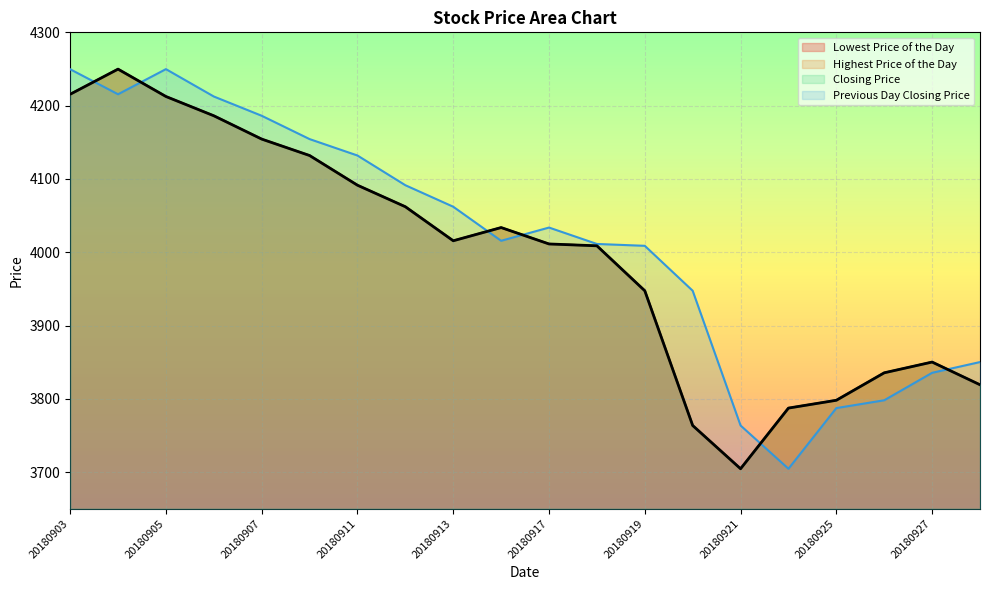

What is the maximum value shown in the chart?

4249.8